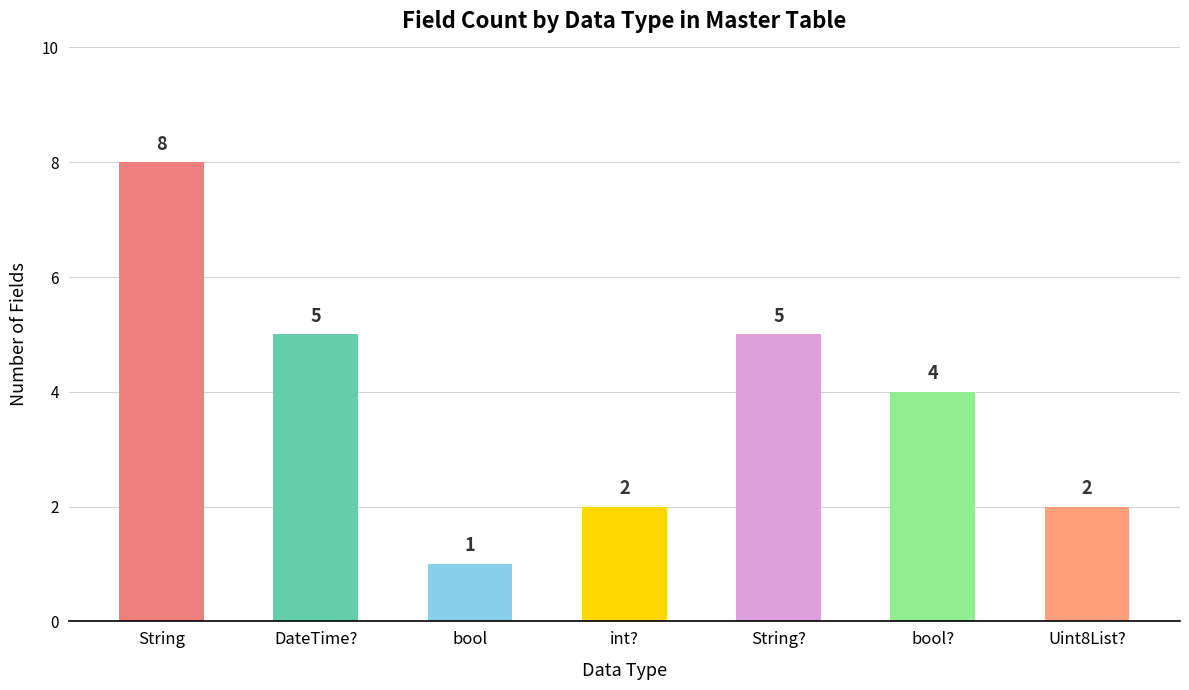

What is the smallest value displayed?

1